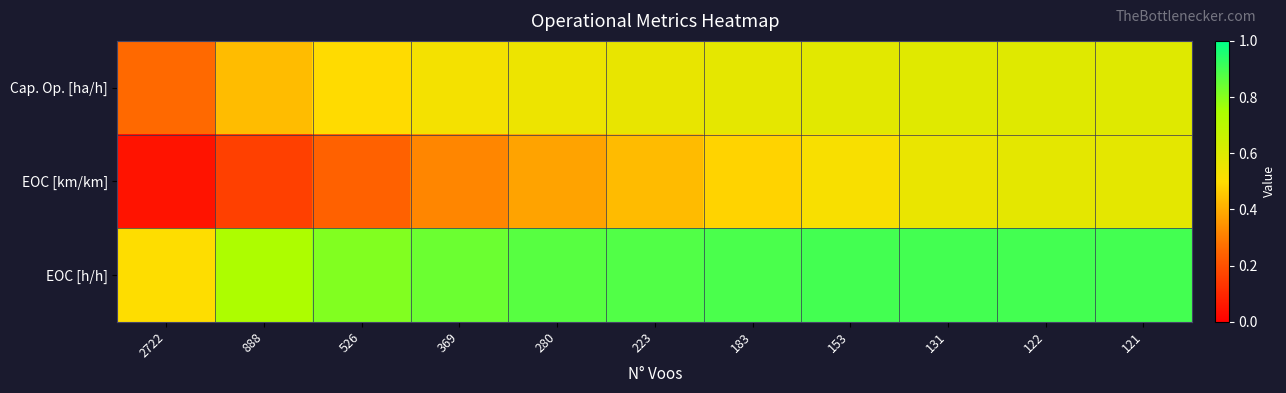

Reading left to right, extract all data points from this chart.

Cap. Op. [ha/h]: 2722=0.3	888=0.4	526=0.5	369=0.5	280=0.6	223=0.6	183=0.6	153=0.6	131=0.6	122=0.6	121=0.6
EOC [km/km]: 2722=0.1	888=0.2	526=0.2	369=0.3	280=0.4	223=0.4	183=0.5	153=0.5	131=0.6	122=0.6	121=0.6
EOC [h/h]: 2722=0.5	888=0.7	526=0.8	369=0.8	280=0.9	223=0.9	183=0.9	153=0.9	131=0.9	122=0.9	121=0.9